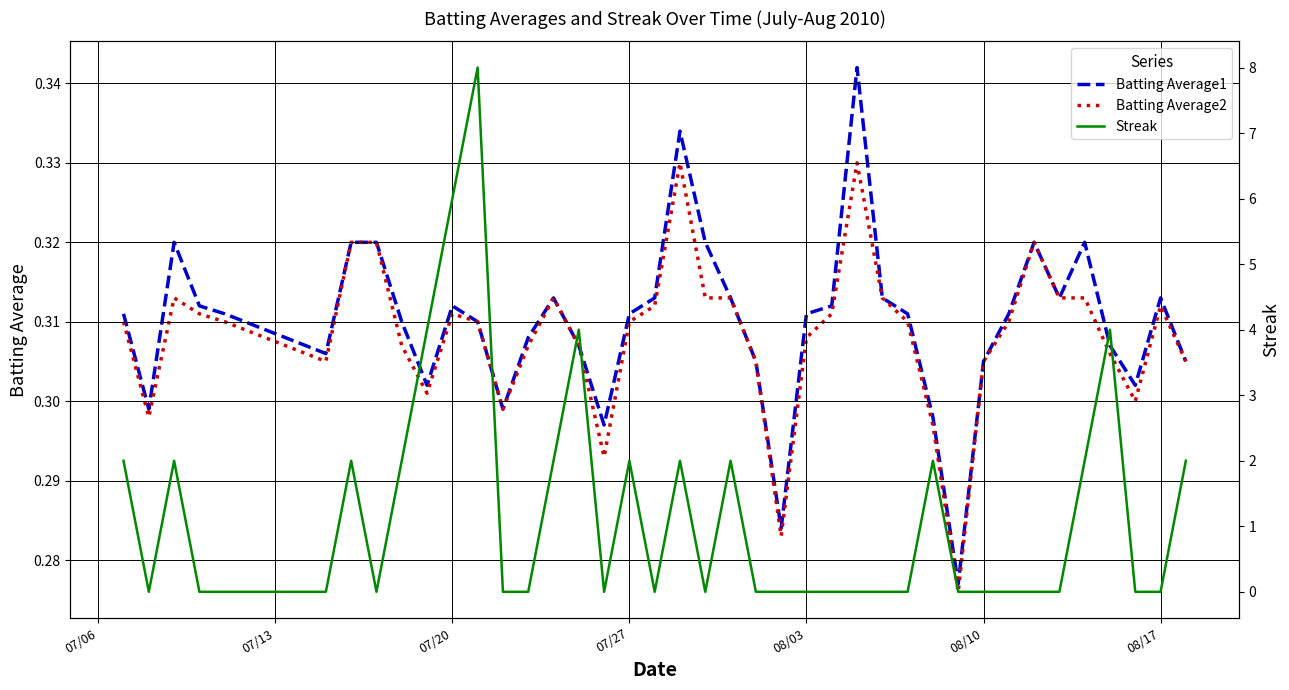

Reading right to left, extract all data points from this chart.

Batting Average1: 0.3	0.3	0.3	0.3	0.3	0.3	0.3	0.3	0.3	0.3	0.3	0.3	0.3	0.3	0.3	0.3	0.3	0.3	0.3	0.3	0.3	0.3	0.3	0.3	0.3	0.3	0.3	0.3	0.3	0.3	0.3	0.3	0.3	0.3	0.3	0.3	0.3	0.3	0.3	0.3
Batting Average2: 0.3	0.3	0.3	0.3	0.3	0.3	0.3	0.3	0.3	0.3	0.3	0.3	0.3	0.3	0.3	0.3	0.3	0.3	0.3	0.3	0.3	0.3	0.3	0.3	0.3	0.3	0.3	0.3	0.3	0.3	0.3	0.3	0.3	0.3	0.3	0.3	0.3	0.3	0.3	0.3
Streak: 2.0	0.0	0.0	4.0	2.0	0.0	0.0	0.0	0.0	0.0	2.0	0.0	0.0	0.0	0.0	0.0	0.0	0.0	2.0	0.0	2.0	0.0	2.0	0.0	4.0	2.0	0.0	0.0	8.0	6.0	4.0	2.0	0.0	2.0	0.0	0.0	0.0	2.0	0.0	2.0